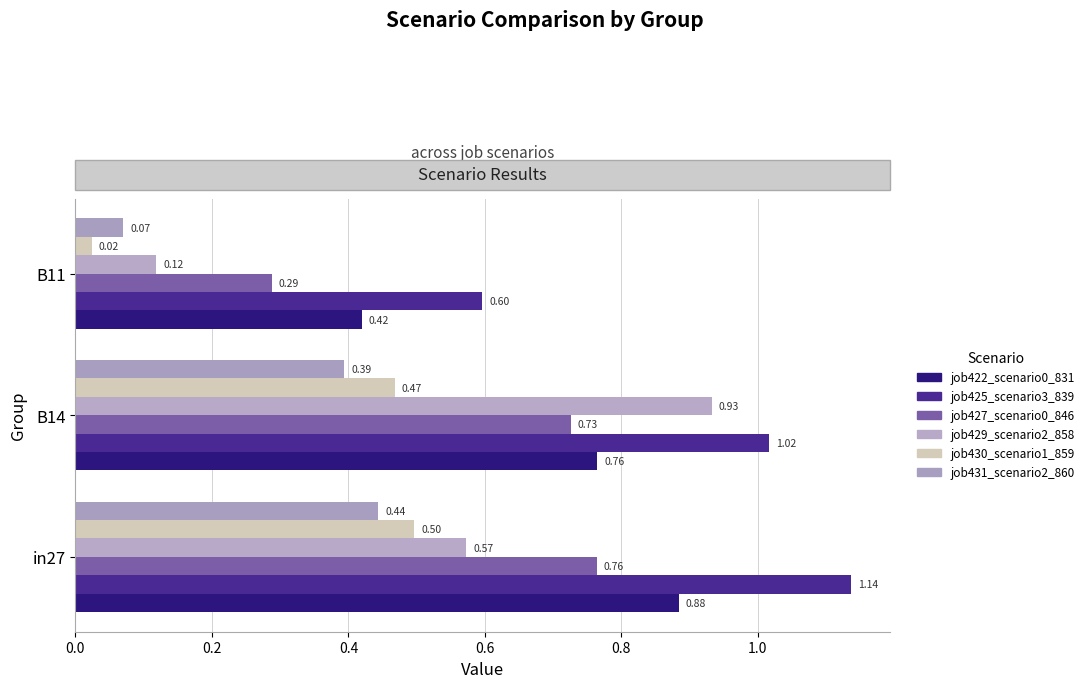

Count the number of categories in the chart.

3